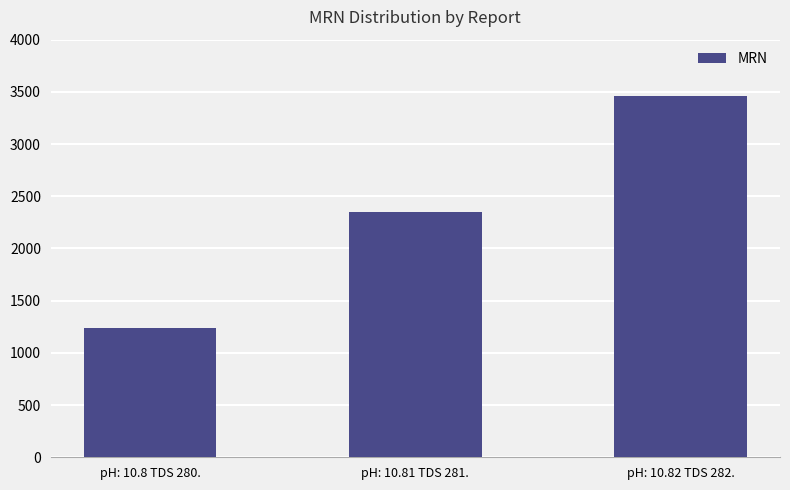

Are the bars horizontal?

No